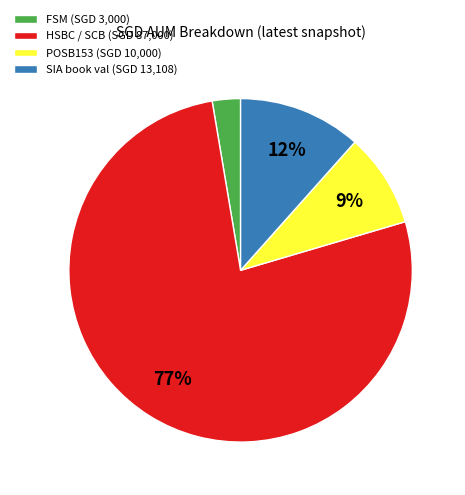

Is it true that SIA book val (SGD 13,108) is 23% of the pie?

False